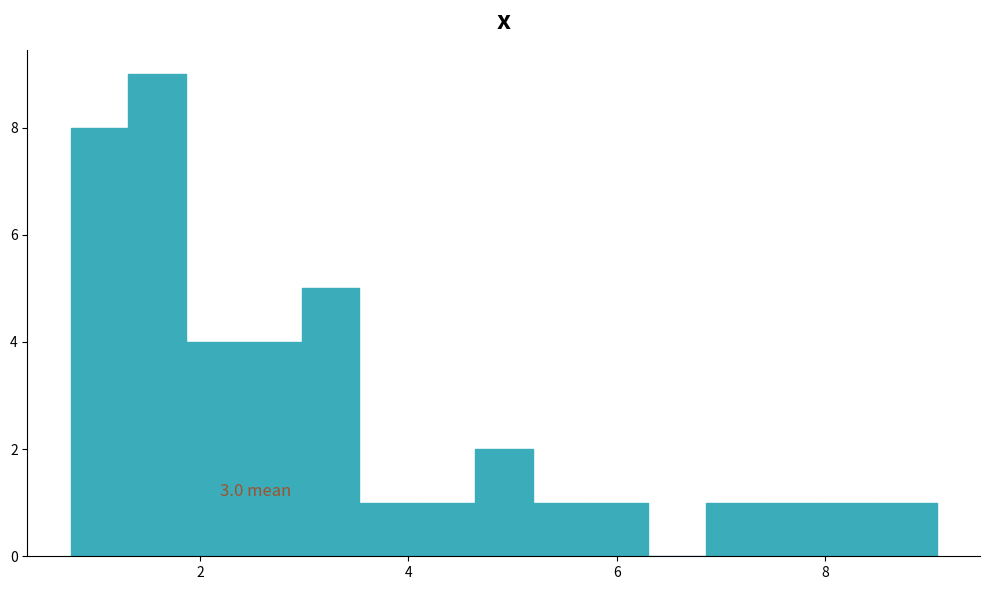

Read against the x-axis, roughly where is the centre of the tallest bar?

1.6